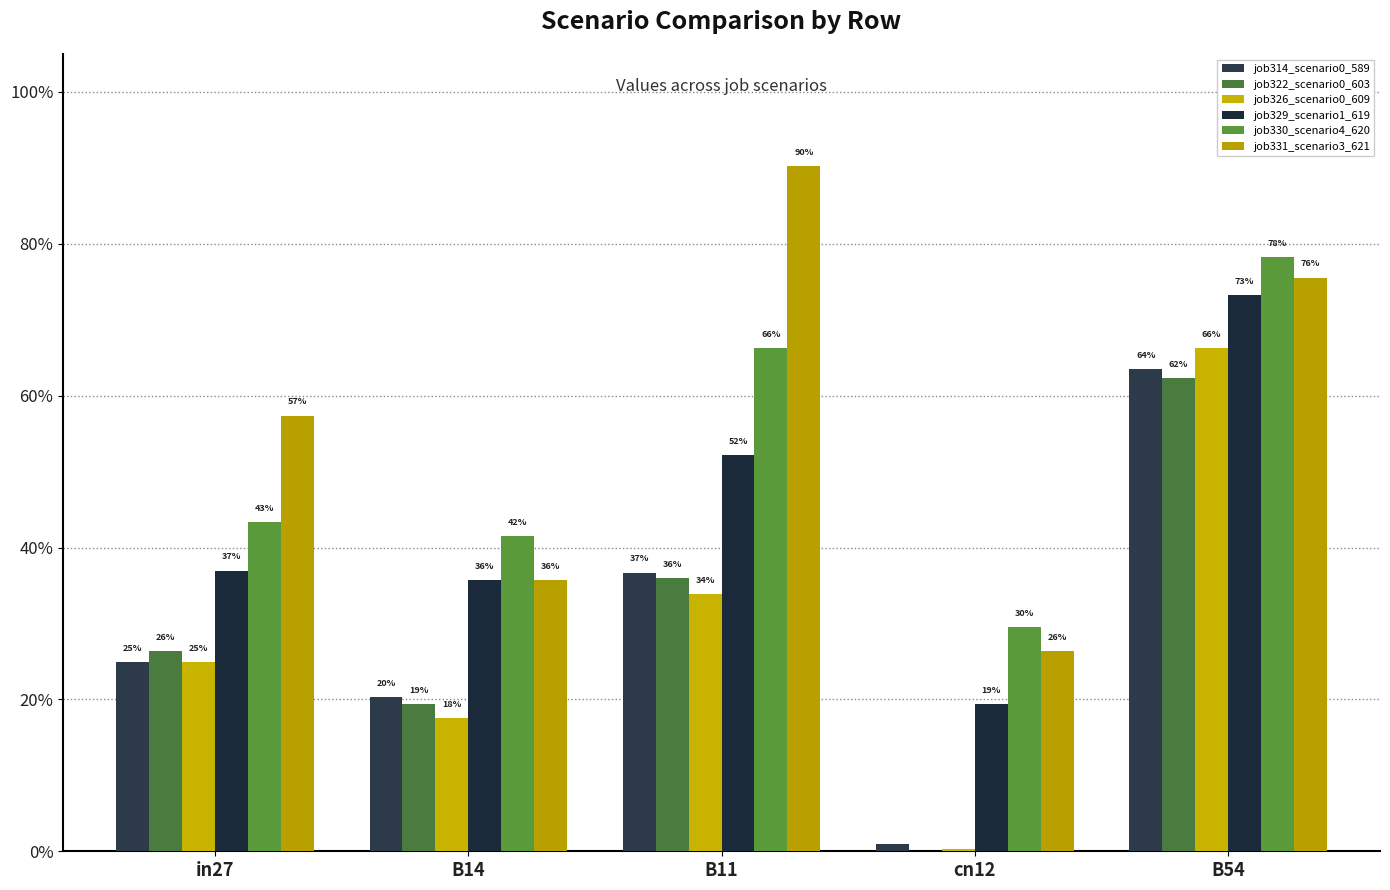

Does the chart contain stacked bars?

No